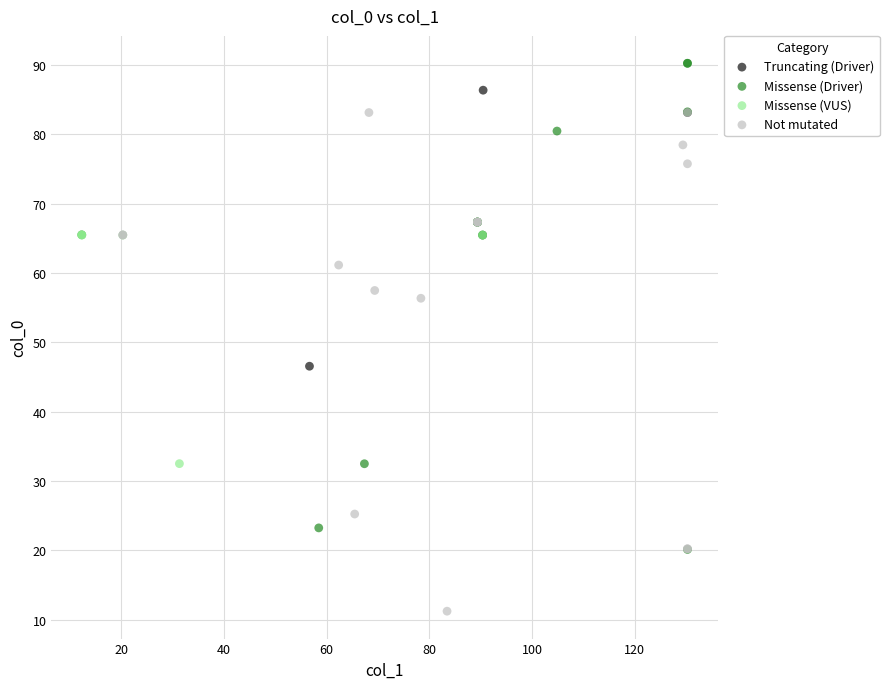

What are all the series names shown in the legend?

Truncating (Driver), Missense (Driver), Missense (VUS), Not mutated